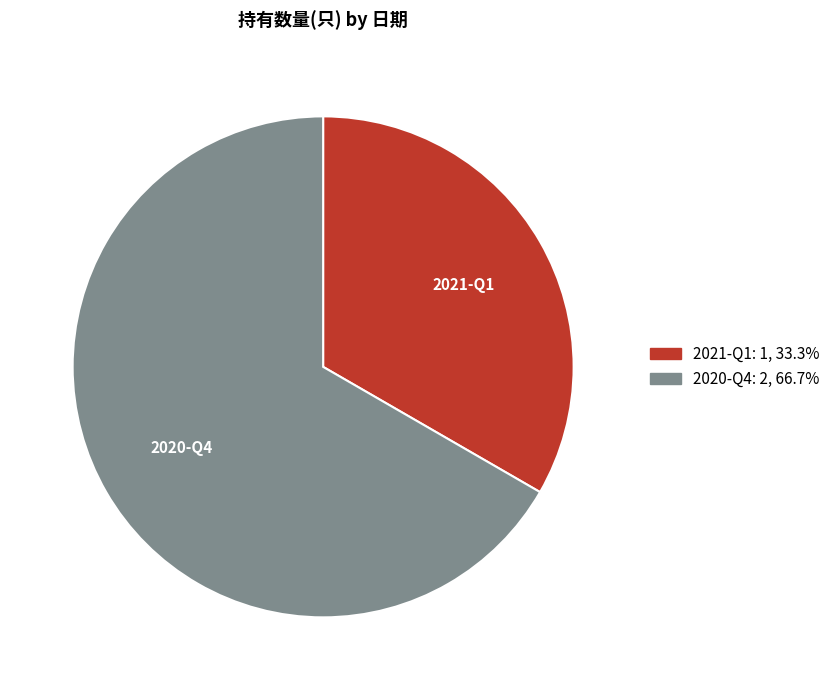

Is 2021-Q1 the majority of the pie?

No